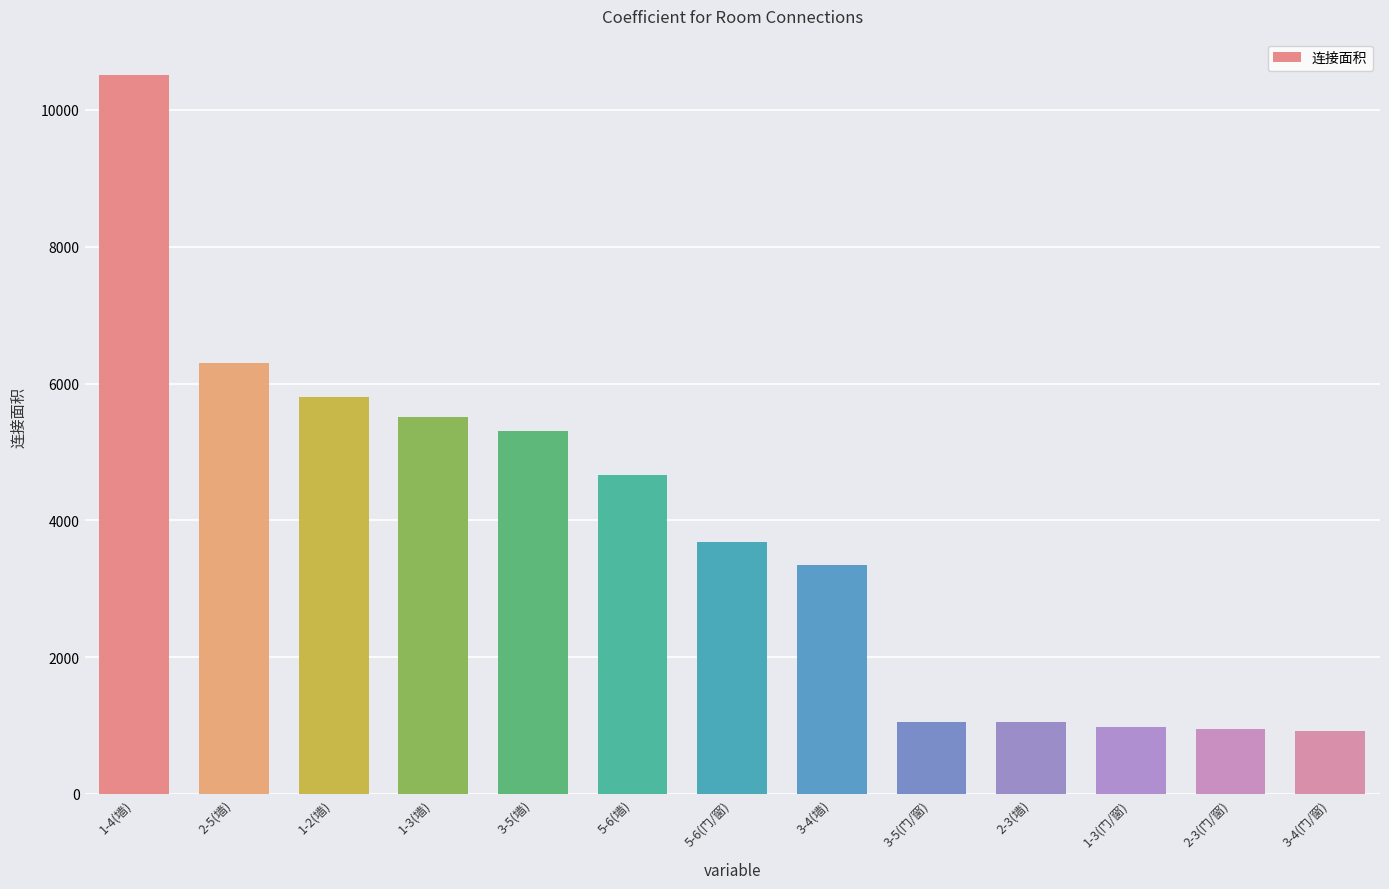

What is the label of the 3rd bar from the right?

1-3(门/窗)